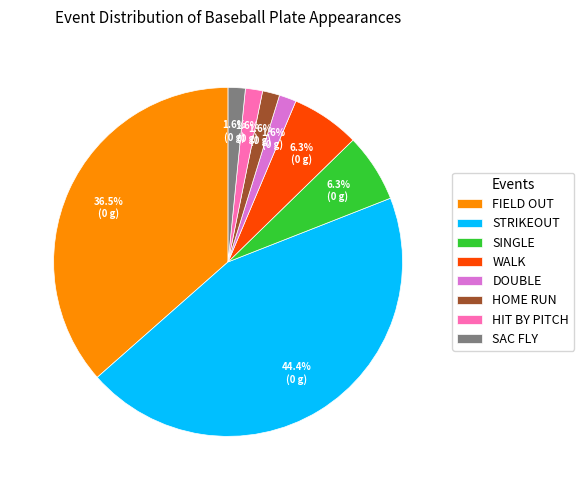

What percentage do DOUBLE and HOME RUN together represent?

3.2%